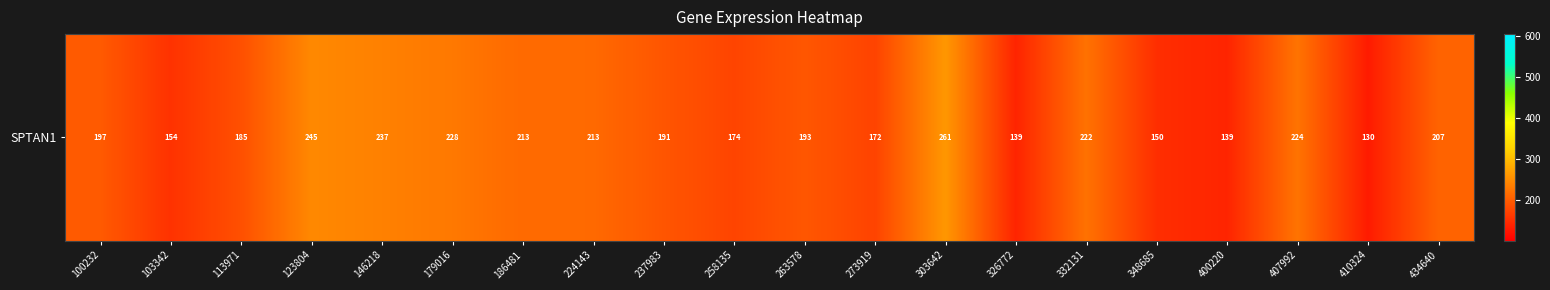

List the labels in order of value, largest first.

303642, 123804, 146218, 179016, 407992, 332131, 186481, 224143, 434640, 100232, 263578, 237983, 113971, 258135, 273919, 103342, 348685, 400220, 326772, 410324